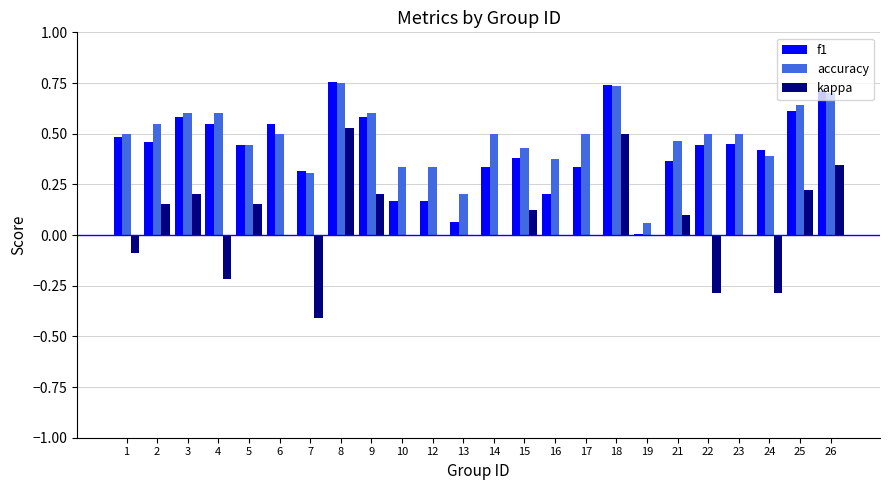

Is it true that f1 equals 0.3 at 14?

True